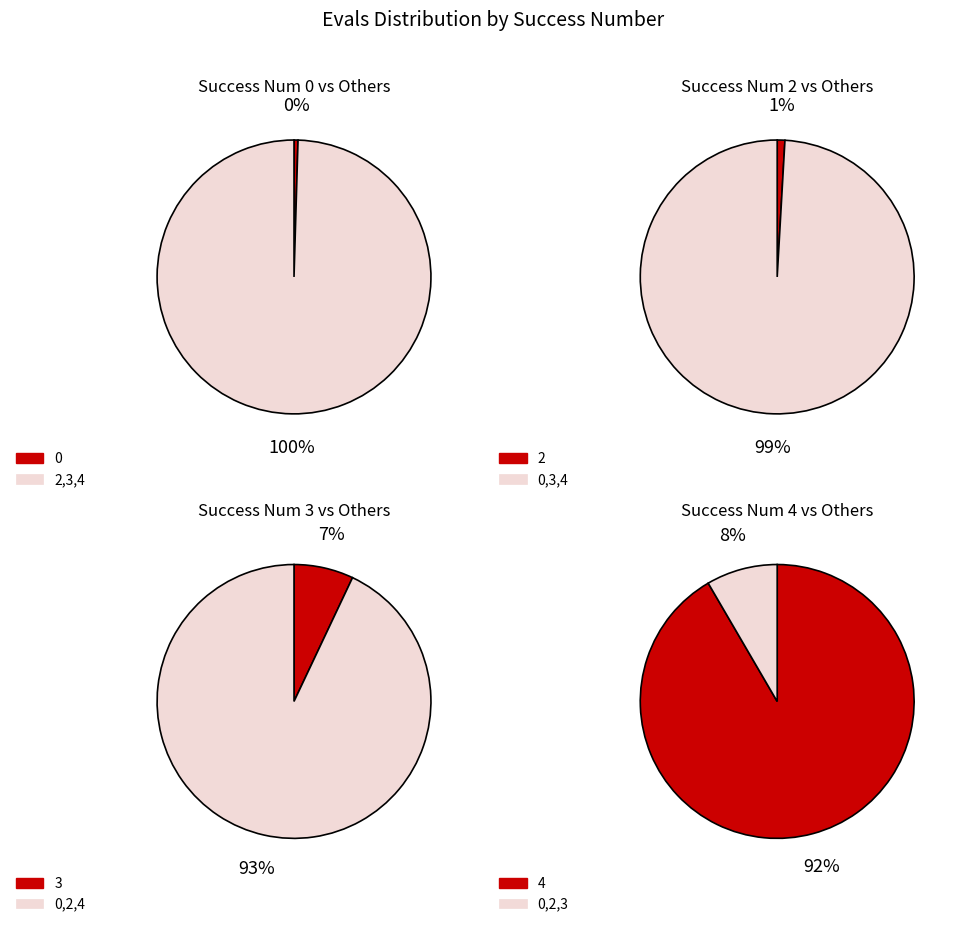

The success_num_4 slice represents 91% of the pie. True or false?

False